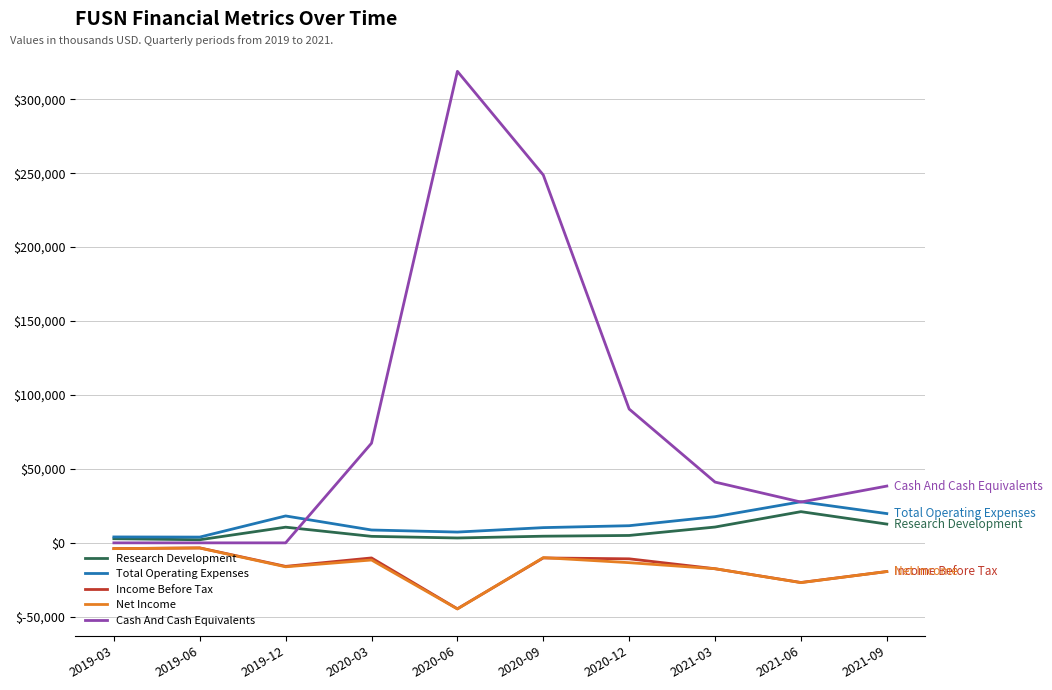

What is the smallest value displayed?

-44700